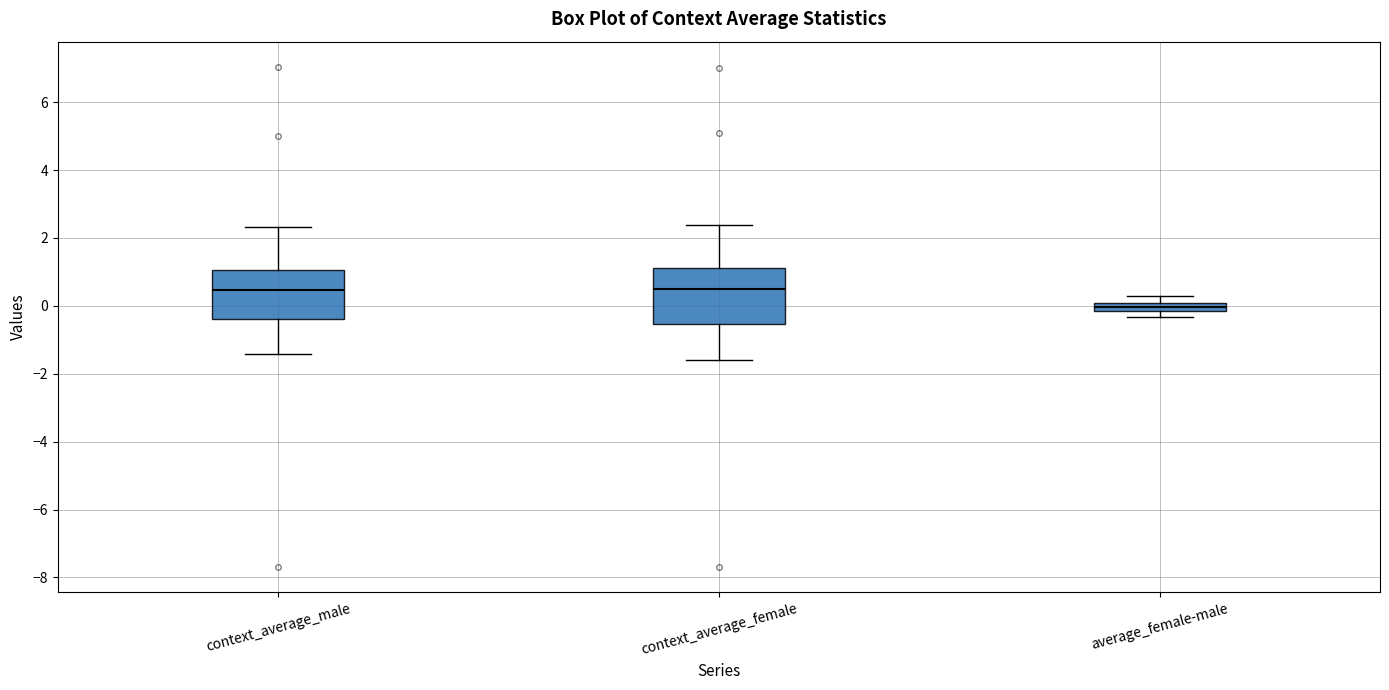

Where does the median line of the box for context_average_male sit on the y-axis? The values are not printed on the chart, so give them approximately, as read against the axis.

0.4